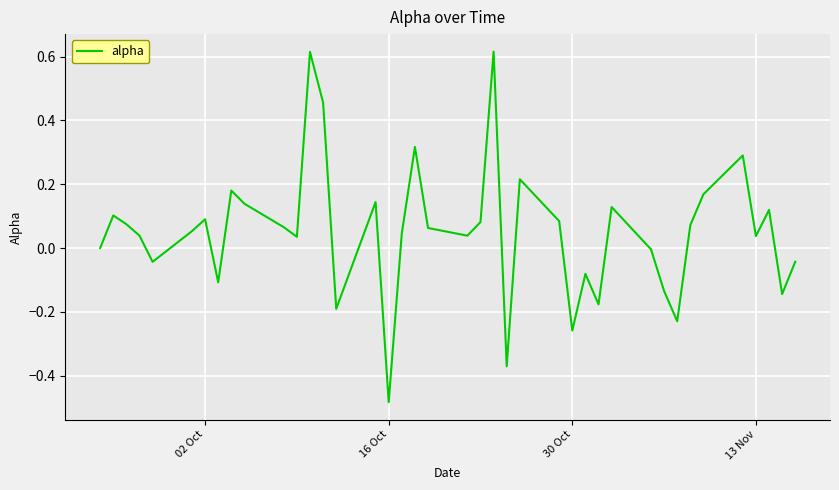

How many interior local peaks (higher than both neighbors) does the data have?

12